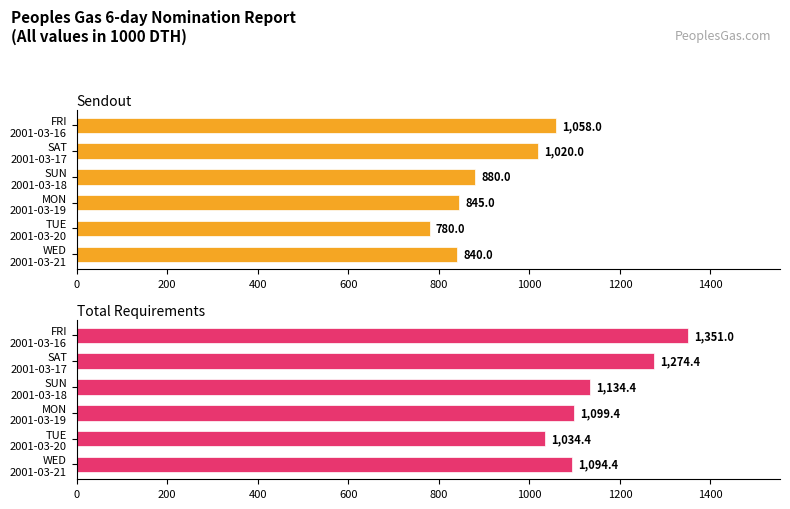

Which series has the largest total across all categories?

Total Requirements